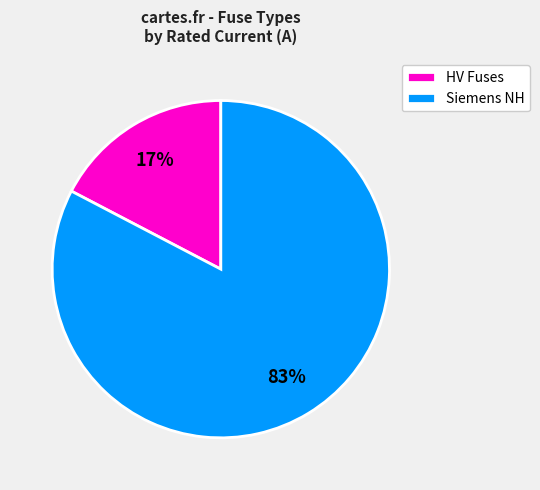

To the nearest percent, what is the average slice percentage?

50%